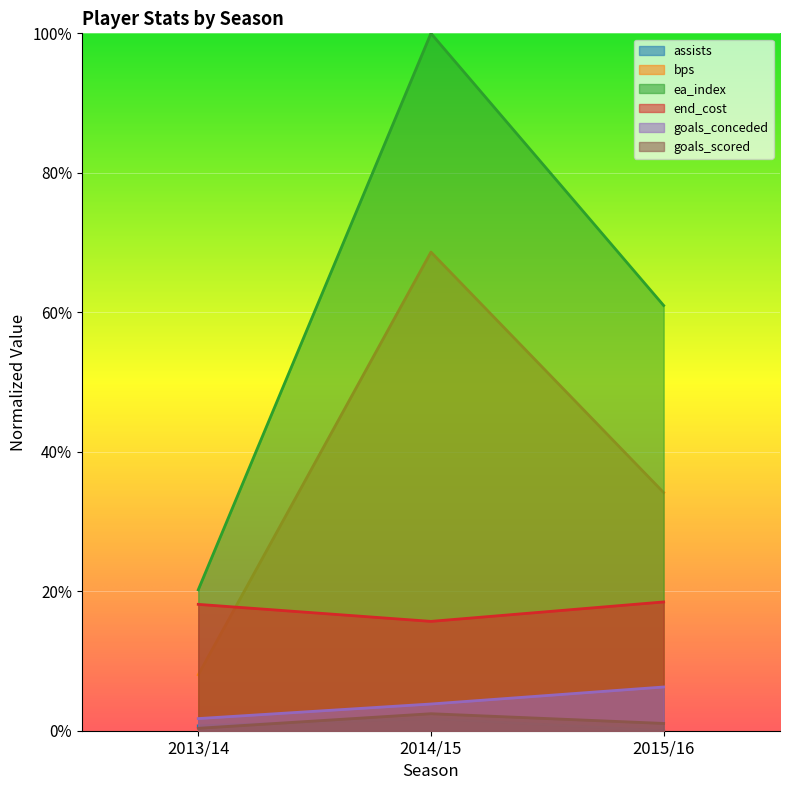

At how many categories does at least one series exceed 0?

3